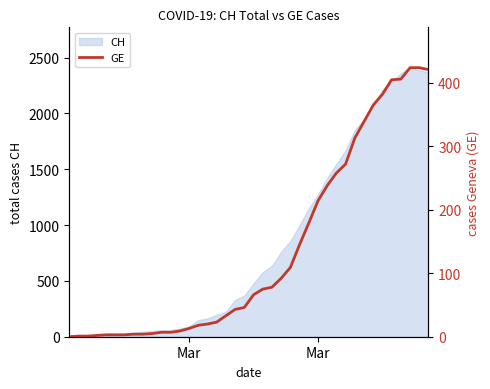

True or false: the data shows 390 at 29.

False